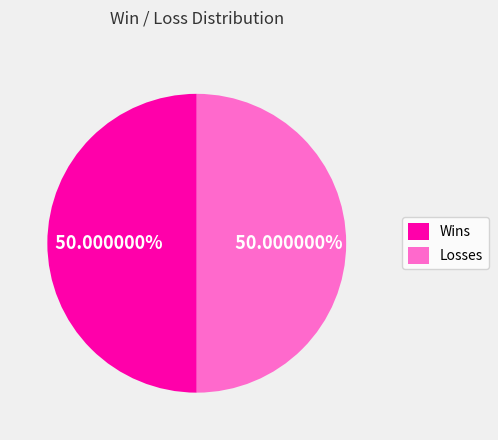

Combined, do Losses and Wins account for over 50%?

Yes